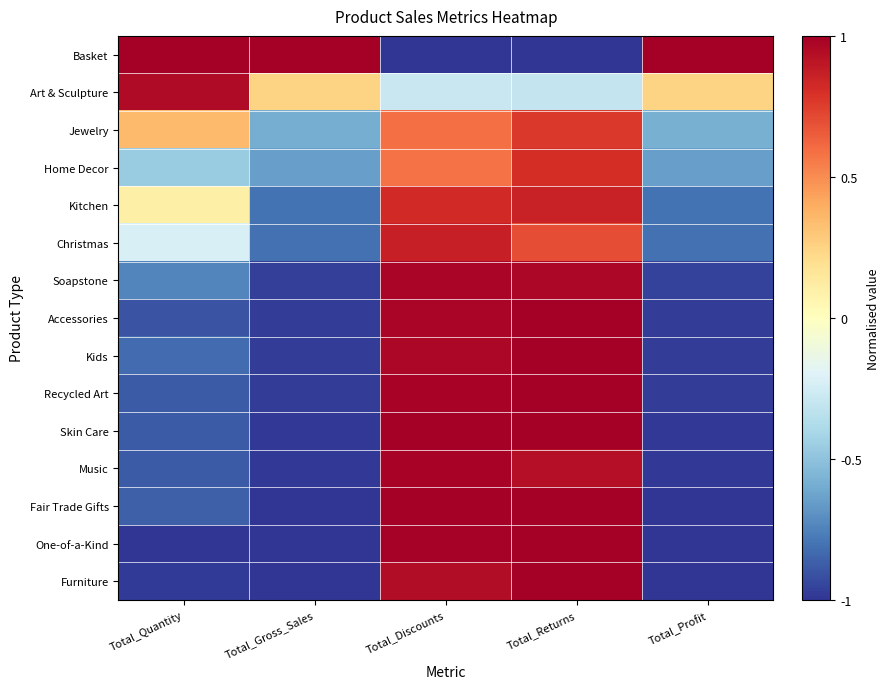

How many categories are shown in the chart?

5